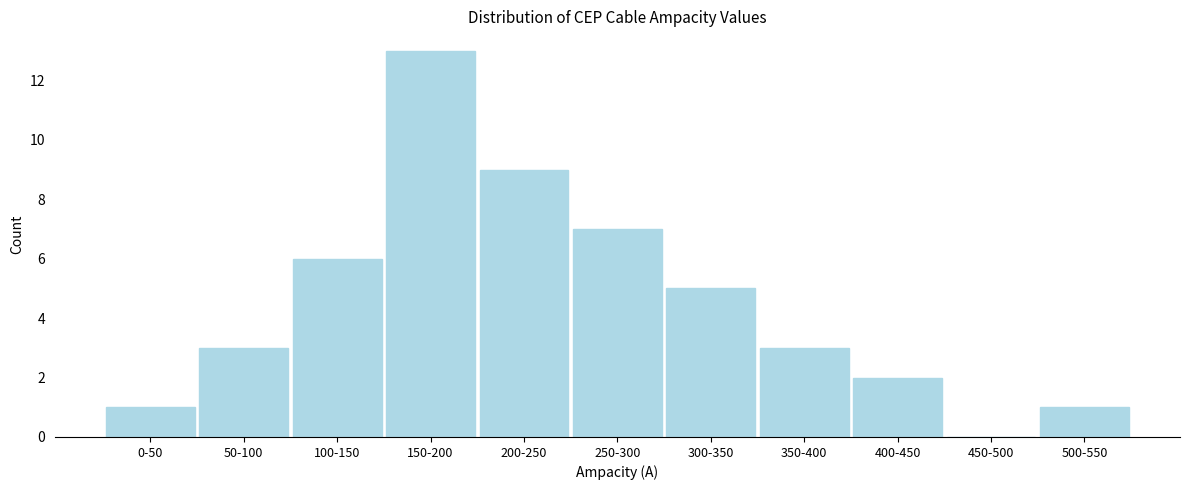

Reading left to right, what are all the values shown in this chart?

0-50=1	50-100=3	100-150=6	150-200=13	200-250=9	250-300=7	300-350=5	350-400=3	400-450=2	450-500=0	500-550=1